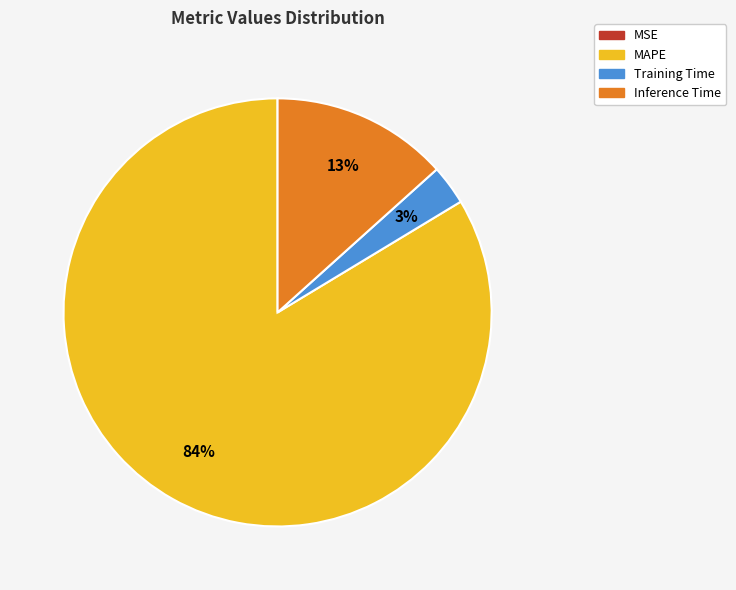

The Training Time slice represents 3% of the pie. True or false?

True